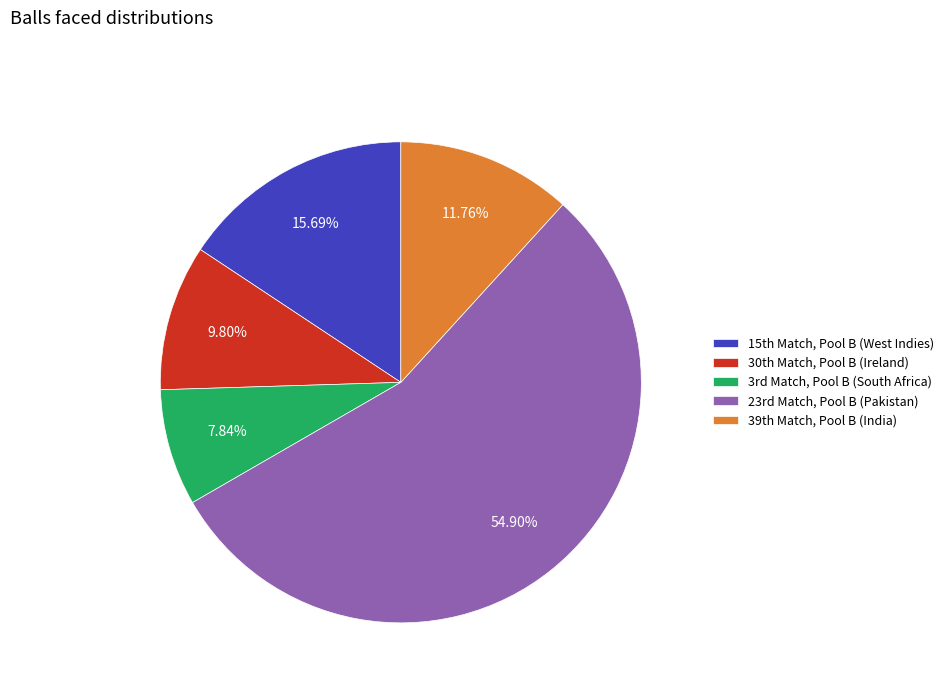

Rank the categories by value from highest to lowest.

23rd Match, Pool B (Pakistan), 15th Match, Pool B (West Indies), 39th Match, Pool B (India), 30th Match, Pool B (Ireland), 3rd Match, Pool B (South Africa)